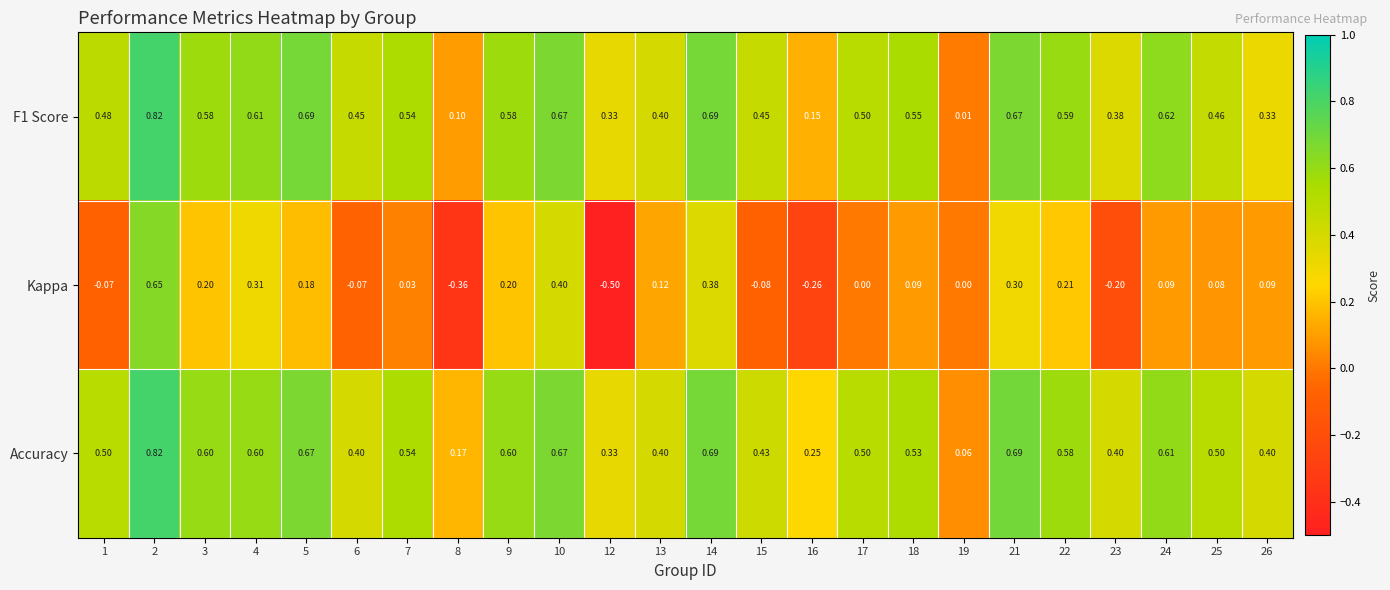

Which series has the widest spread of values?

Kappa